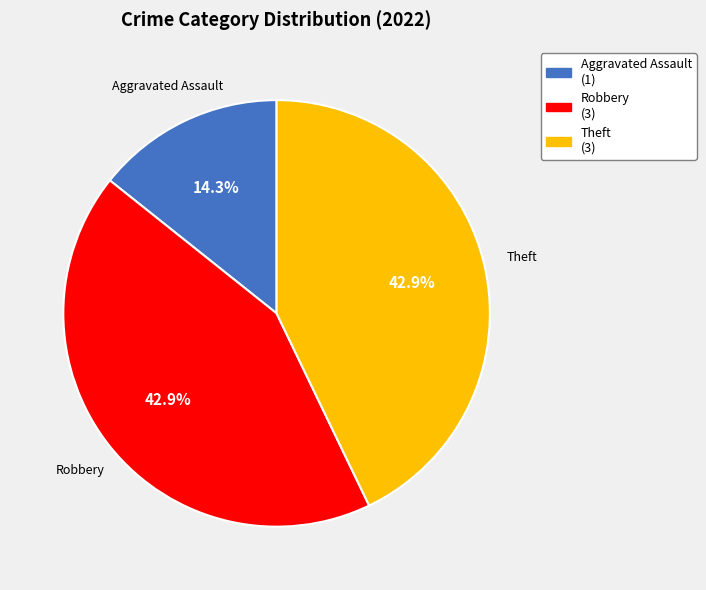

Which has a higher value, Aggravated Assault (1) or Theft (3)?

Theft (3)